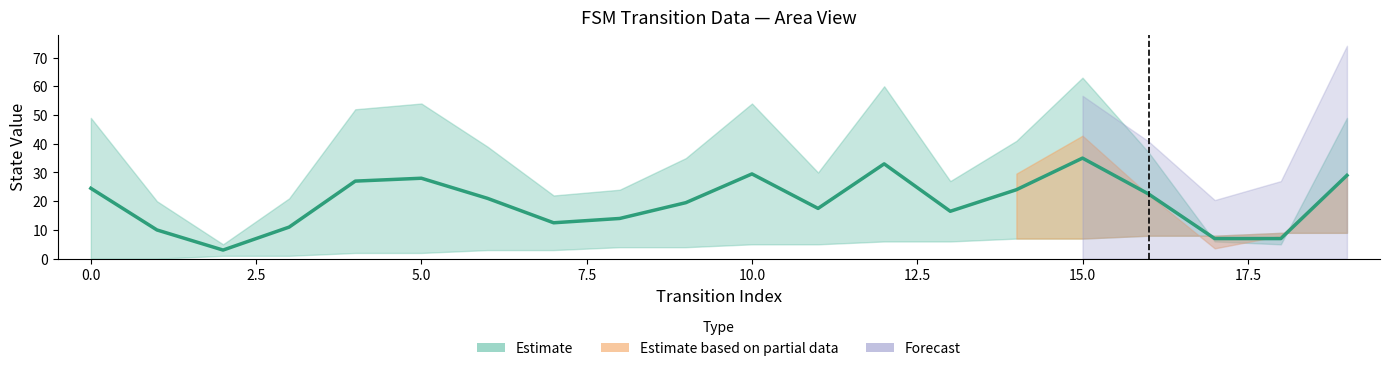

Where is source_state nearest to the value 4?

8